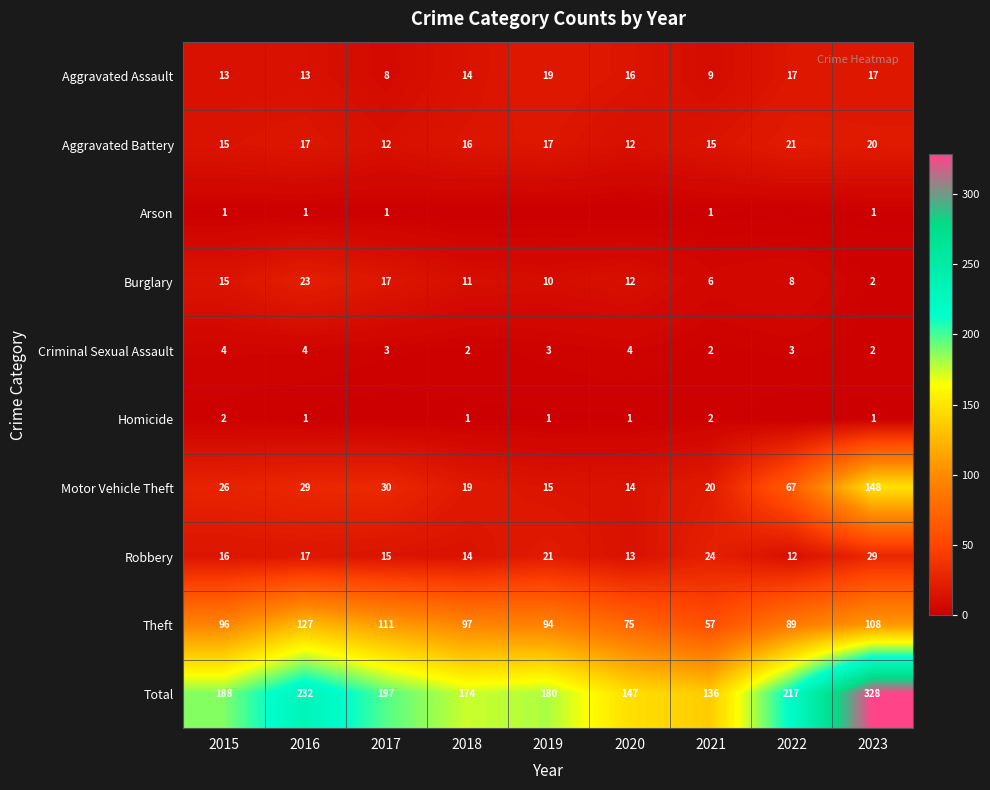

What is the sum of all Robbery values?

161